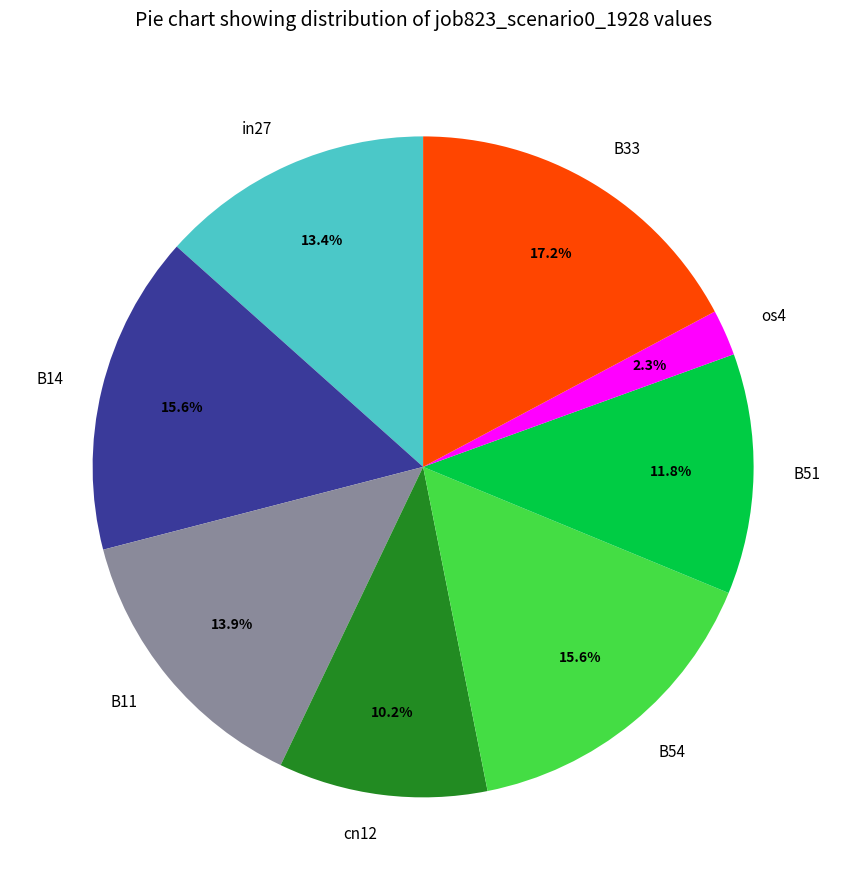

How much of the chart is everything except in27?

86.6%